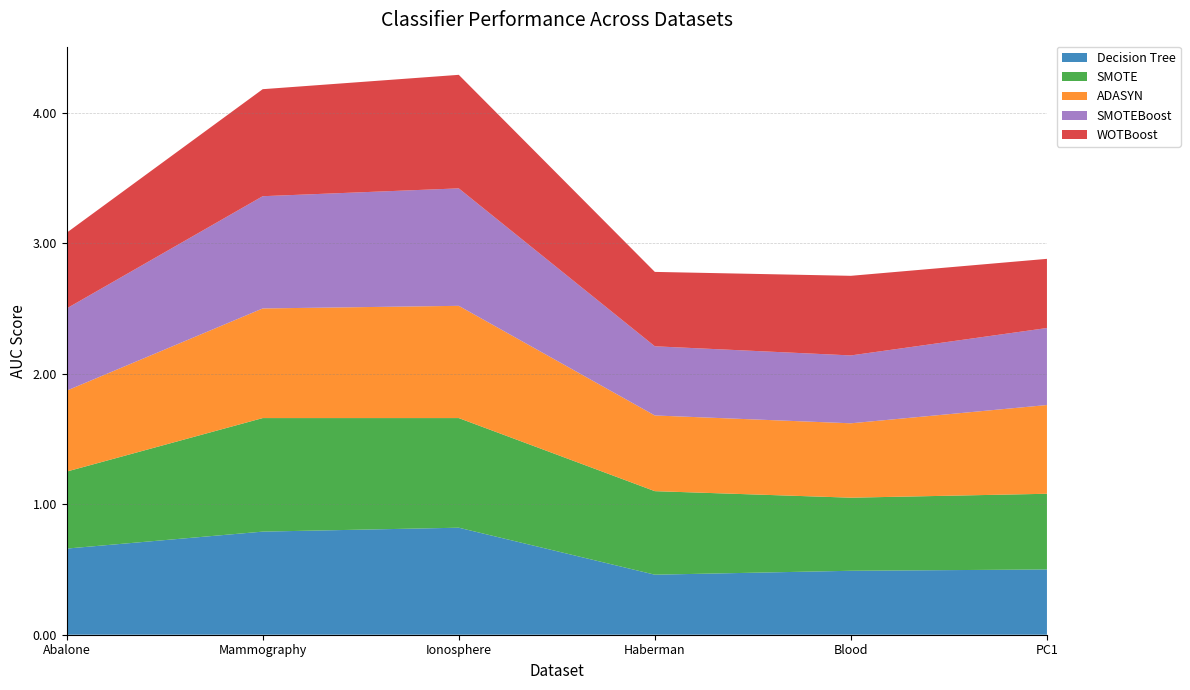

Reading left to right, extract all data points from this chart.

Decision Tree: 0.7	0.8	0.8	0.5	0.5	0.5
SMOTE: 0.6	0.9	0.8	0.6	0.6	0.6
ADASYN: 0.6	0.8	0.9	0.6	0.6	0.7
SMOTEBoost: 0.6	0.9	0.9	0.5	0.5	0.6
WOTBoost: 0.6	0.8	0.9	0.6	0.6	0.5